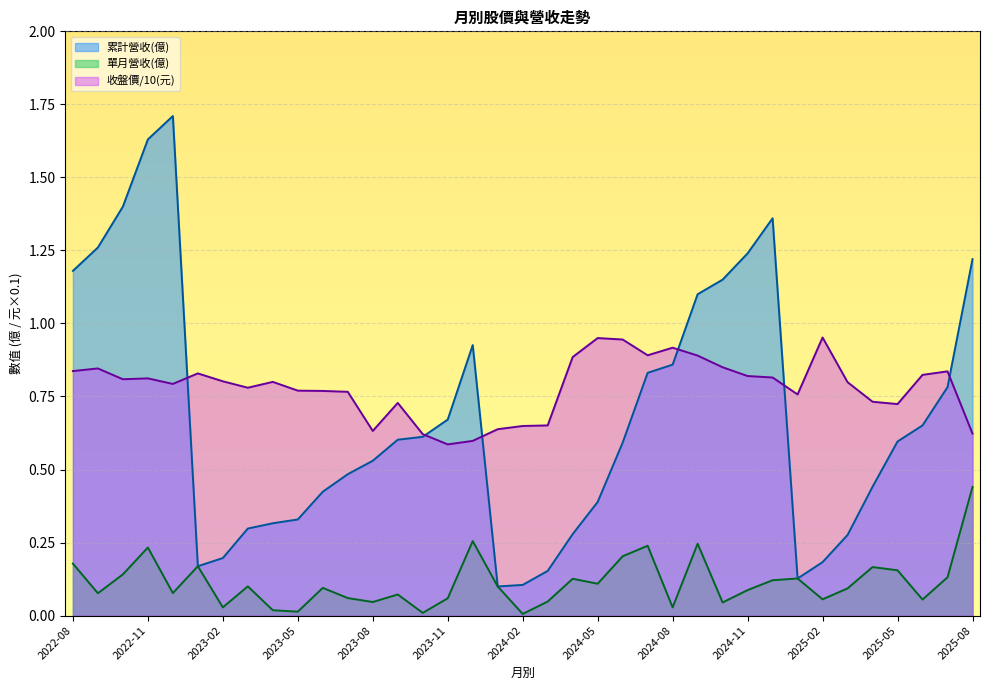

How many lines are shown in the chart?

3